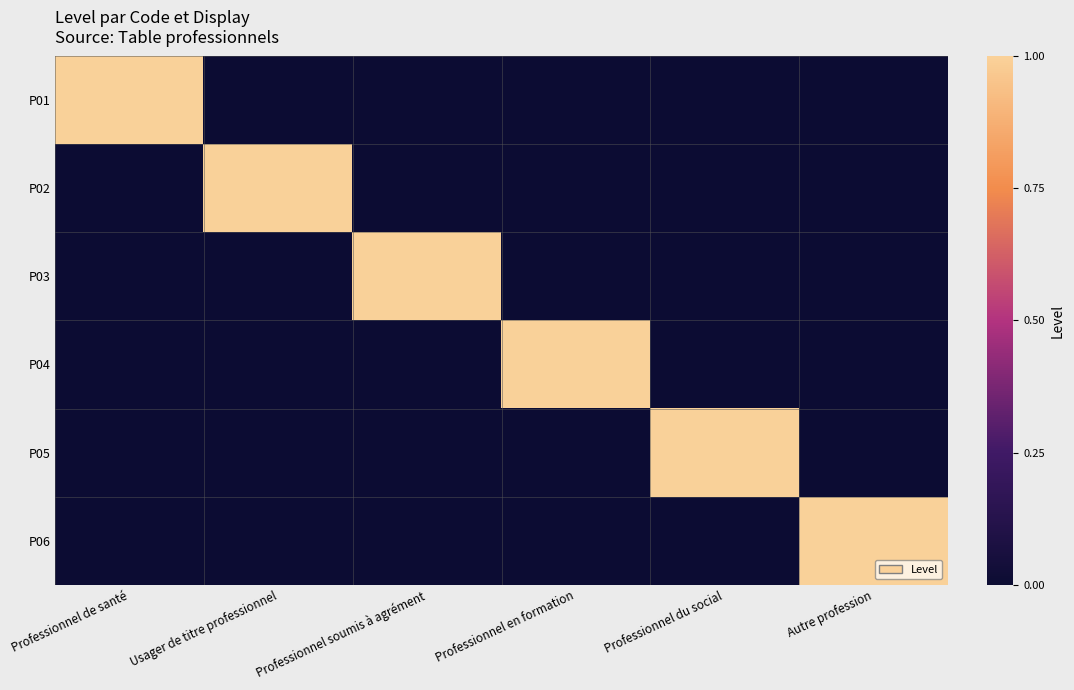

At which category is the sum across all series the highest?

Professionnel de santé